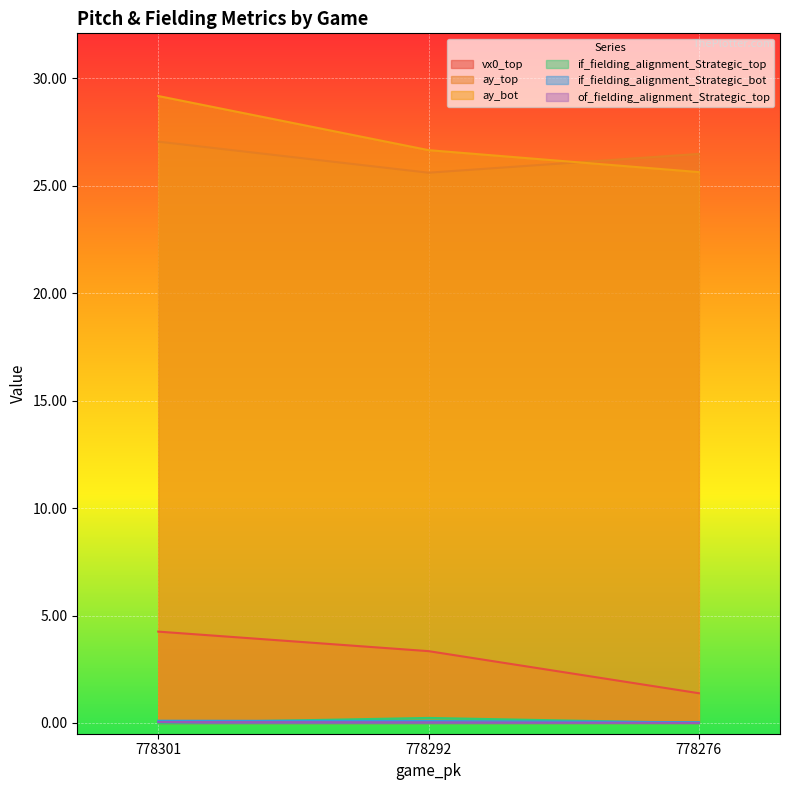

Which series has the largest total across all categories?

ay_bot